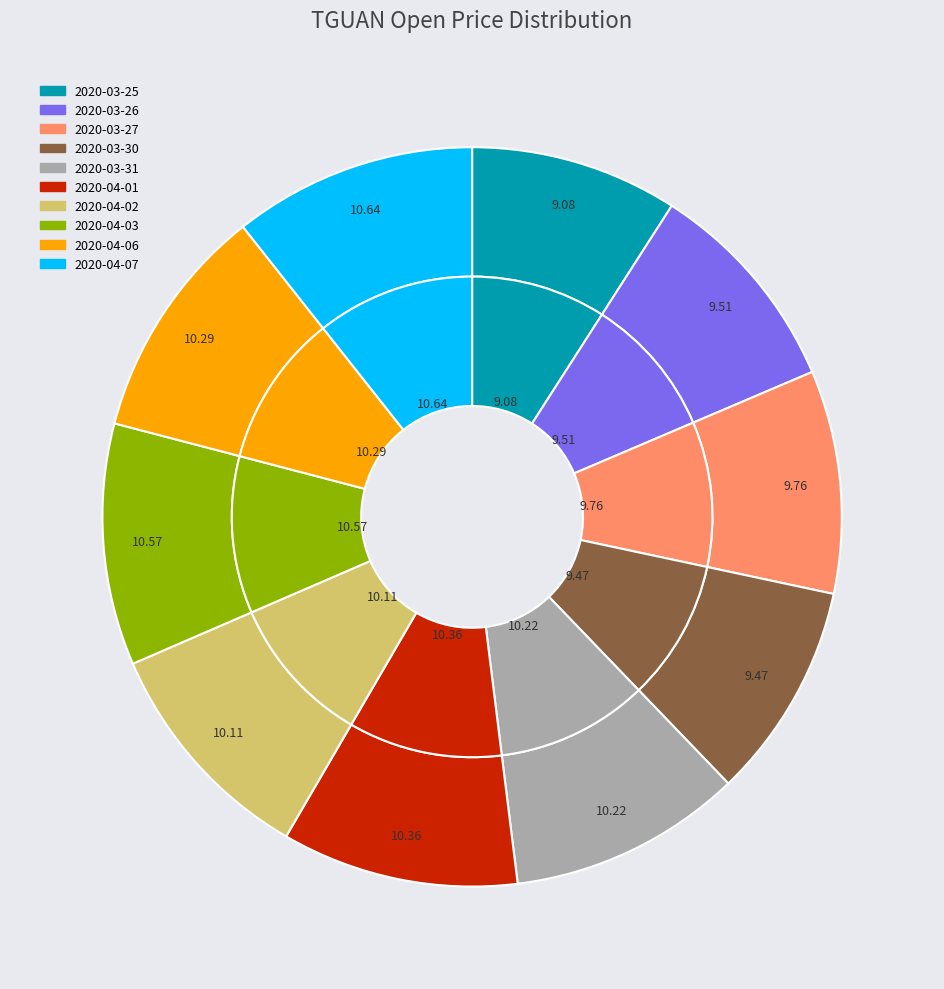

What is the largest slice in the pie chart?

2020-04-07